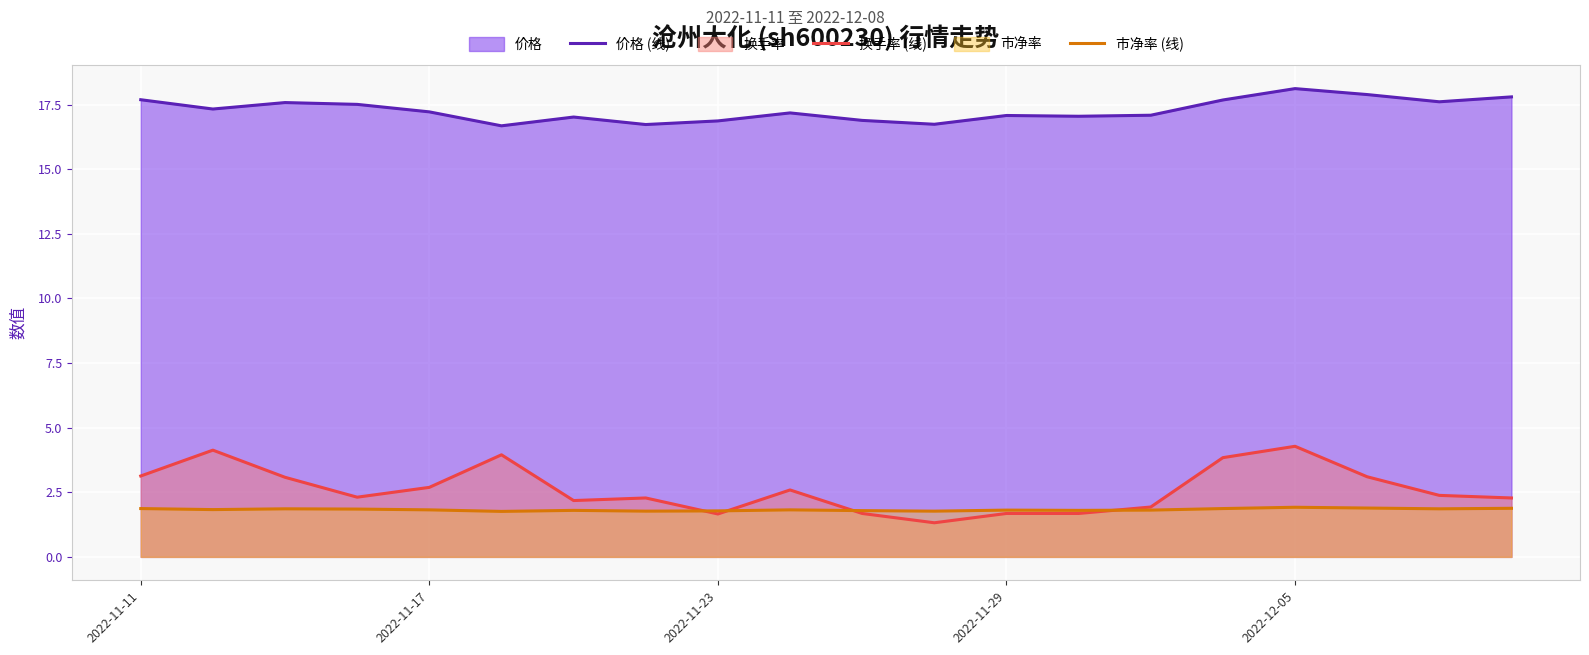

Which series has the largest range (max minus min)?

换手率 (线)